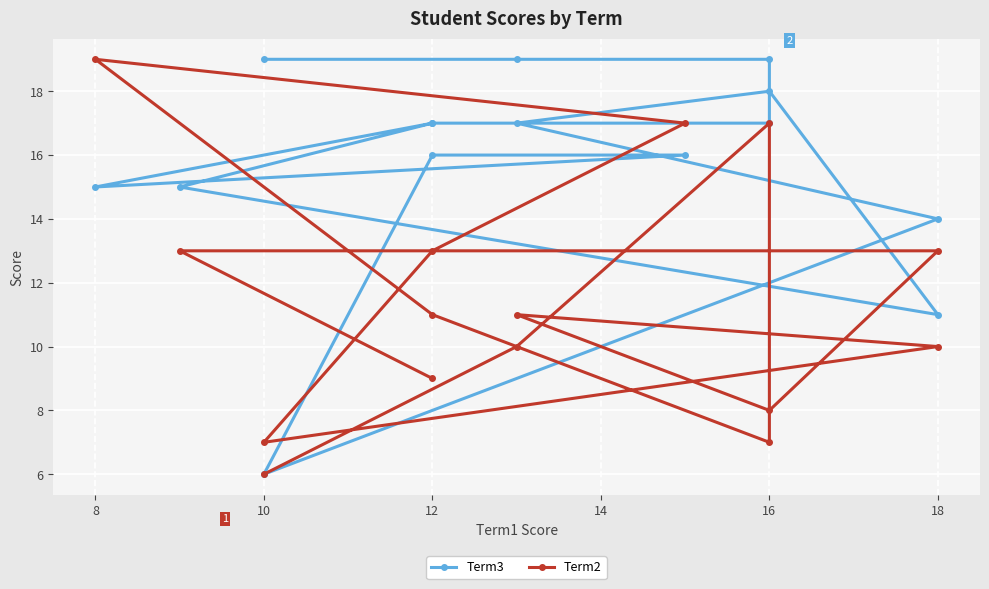

True or false: Term3 and Term2 cross at least once.

True